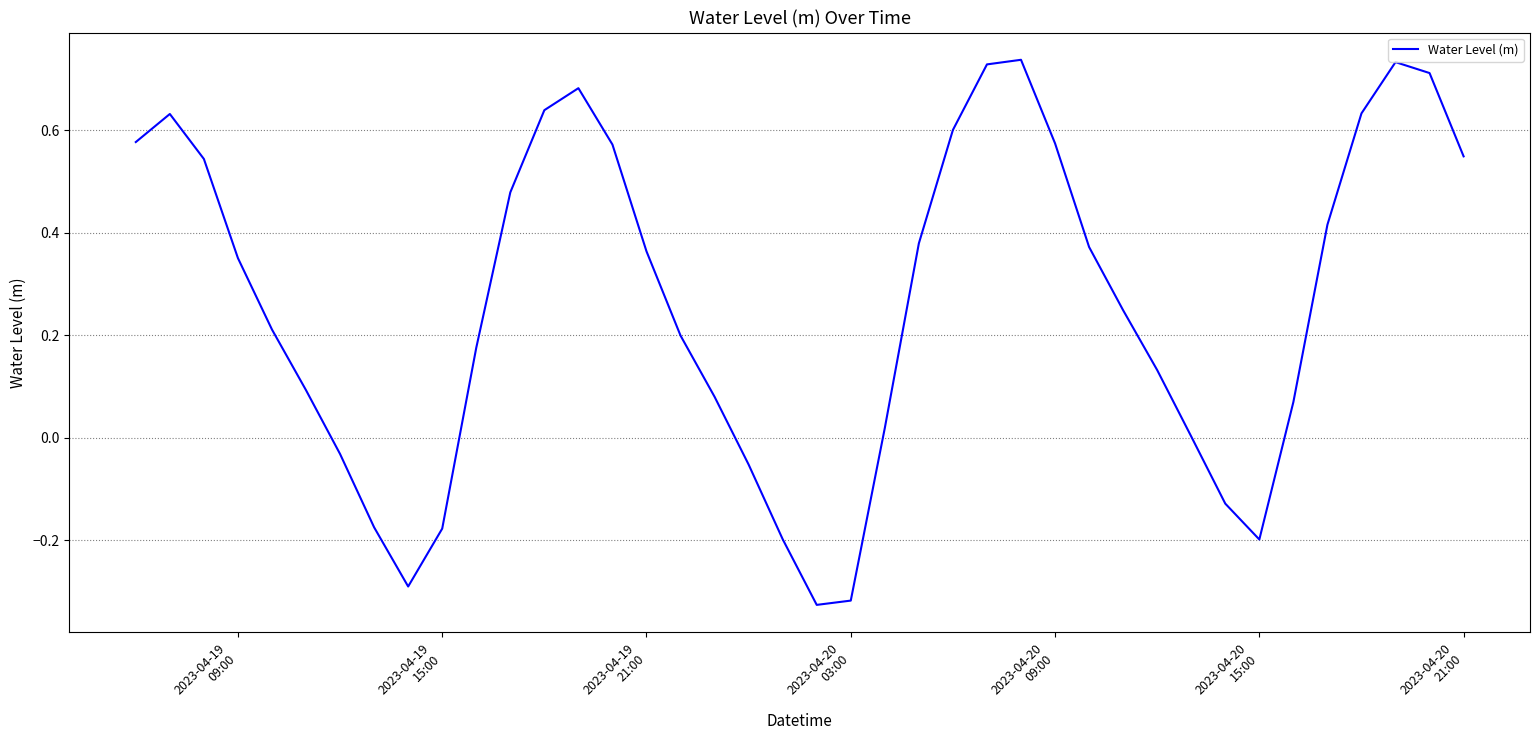

Is this an area chart (filled region under the line)?

No